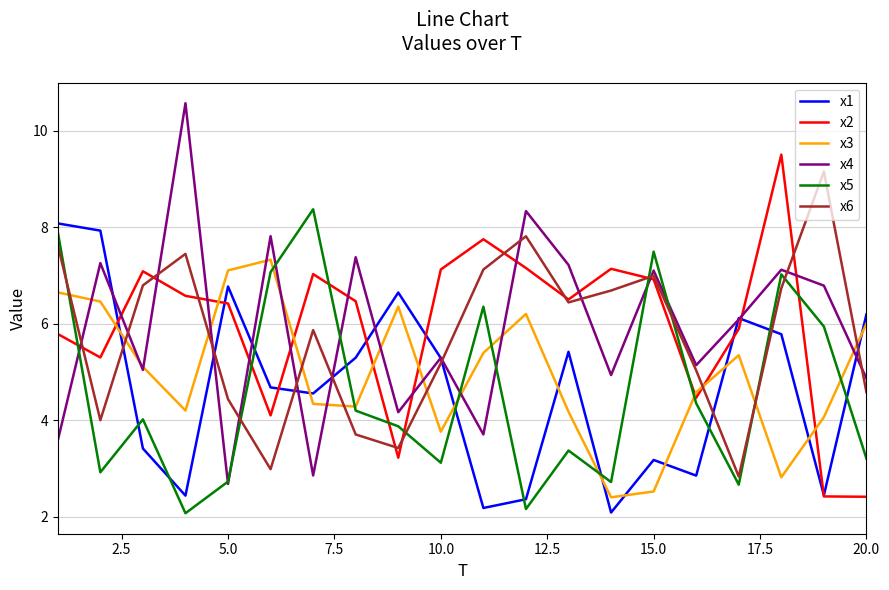

True or false: x3 and x1 cross at least once.

True